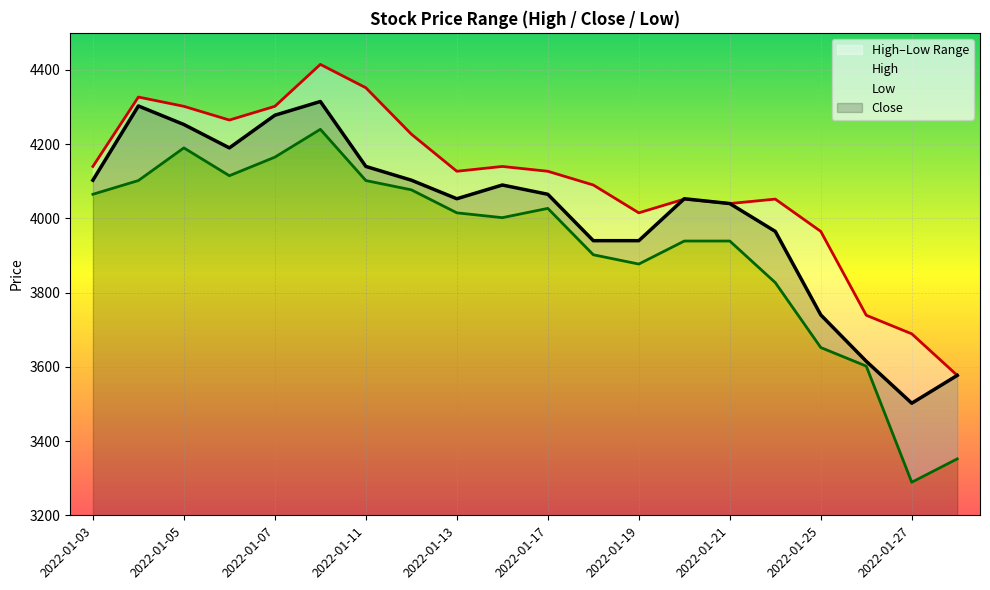

True or false: Low and Close intersect in this chart.

False